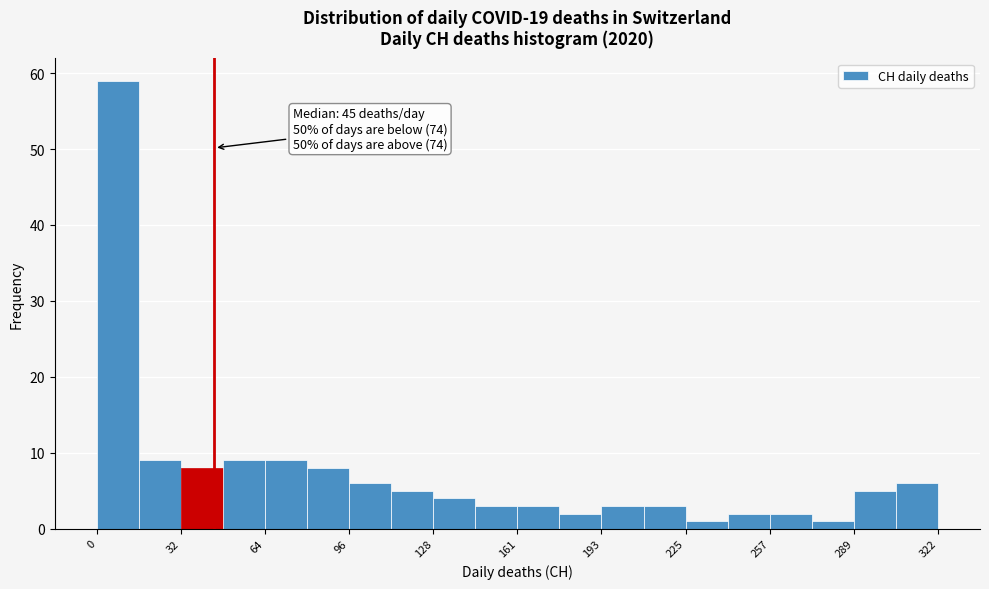

Read against the x-axis, roughly where is the centre of the tallest bar?

10